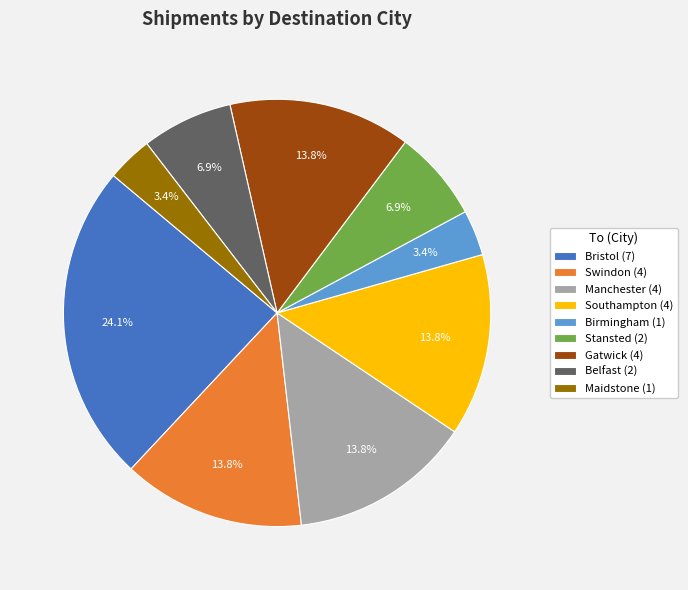

What percentage do Gatwick (4) and Southampton (4) together represent?

27.6%